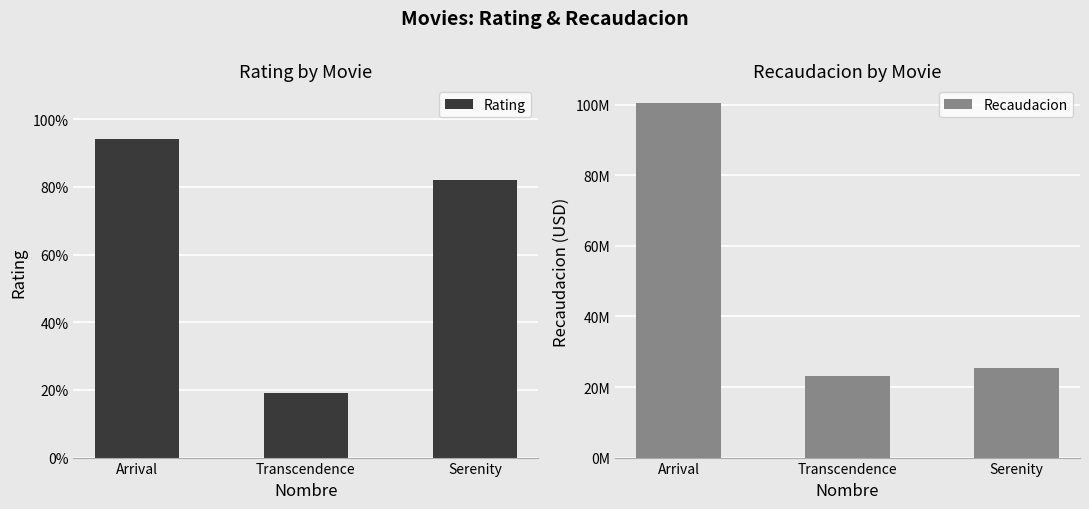

How many groups of bars are there?

3